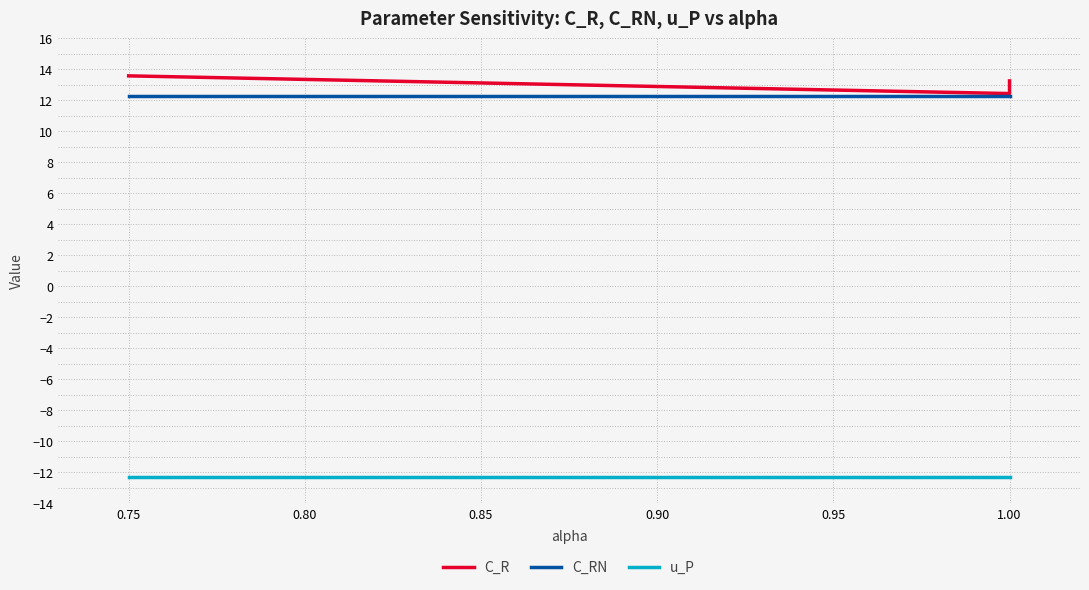

What is the difference between the highest and lowest values at 1.00?

24.7